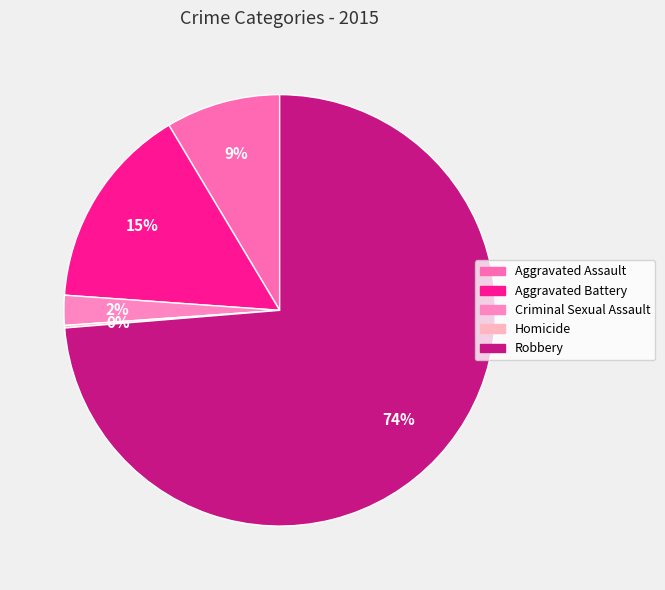

True or false: Homicide accounts for 14% of the total.

False